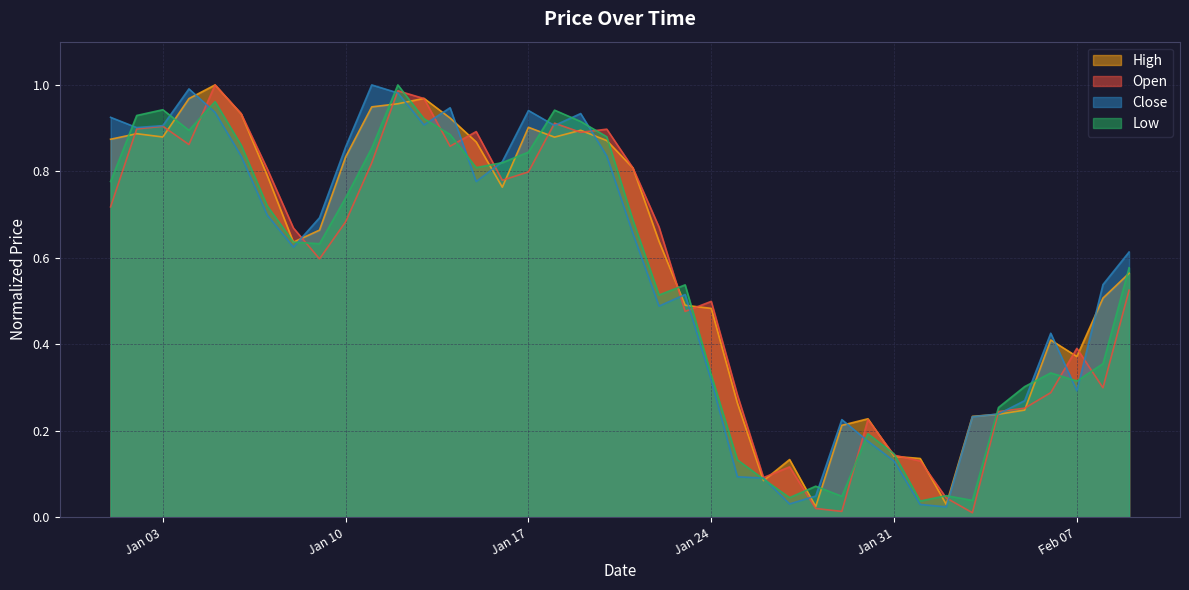

After their last crossing, which series has the higher values: Open or Low?

Low